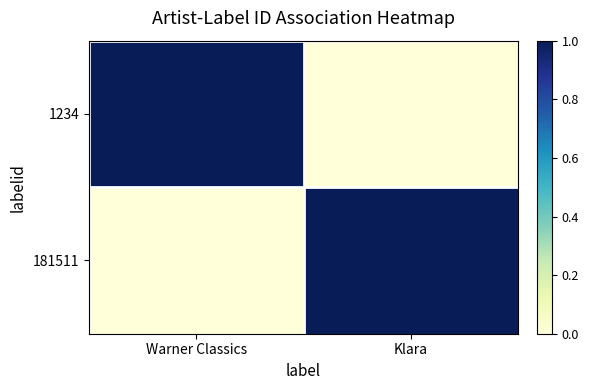

List the series in order of their peak value, lowest first.

1234, 181511